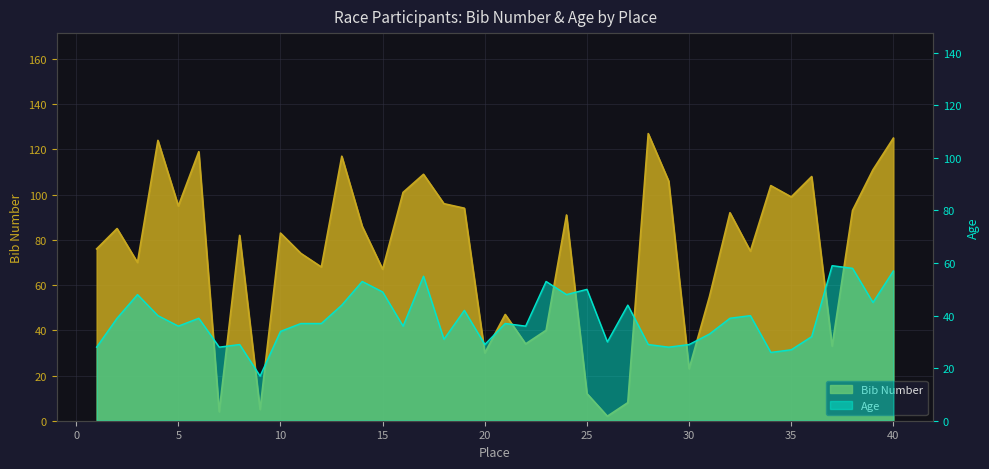

Reading left to right, list all the values displayed in this chart.

Bib: 76	85	70	124	95	119	4	82	5	83	74	68	117	86	67	101	109	96	94	30	47	34	40	91	12	2	8	127	106	23	55	92	75	104	99	108	33	93	111	125
Age: 28	39	48	40	36	39	28	29	17	34	37	37	44	53	49	36	55	31	42	29	37	36	53	48	50	30	44	29	28	29	33	39	40	26	27	32	59	58	45	57